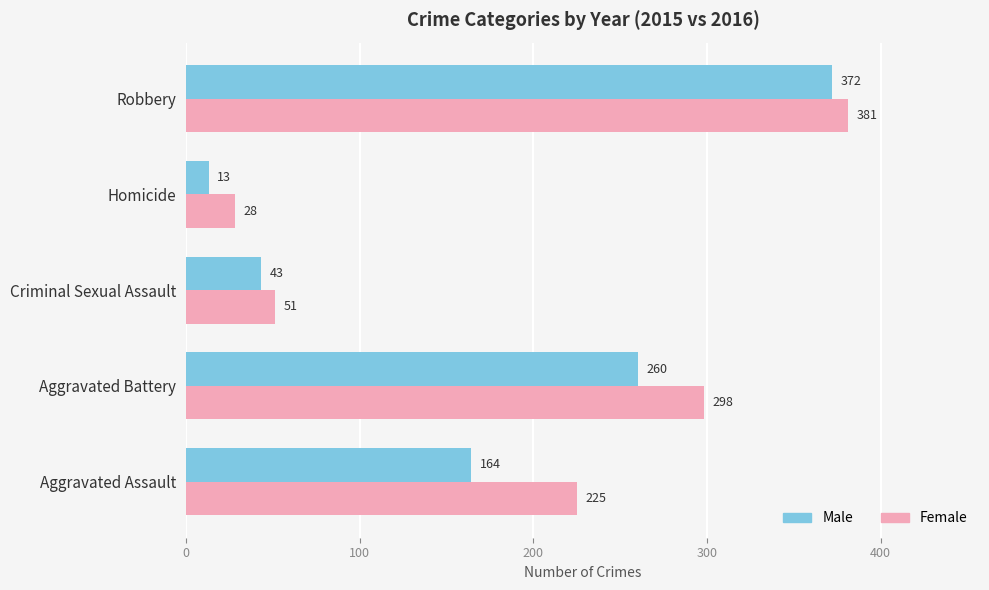

List the series in order of their peak value, highest first.

Female, Male